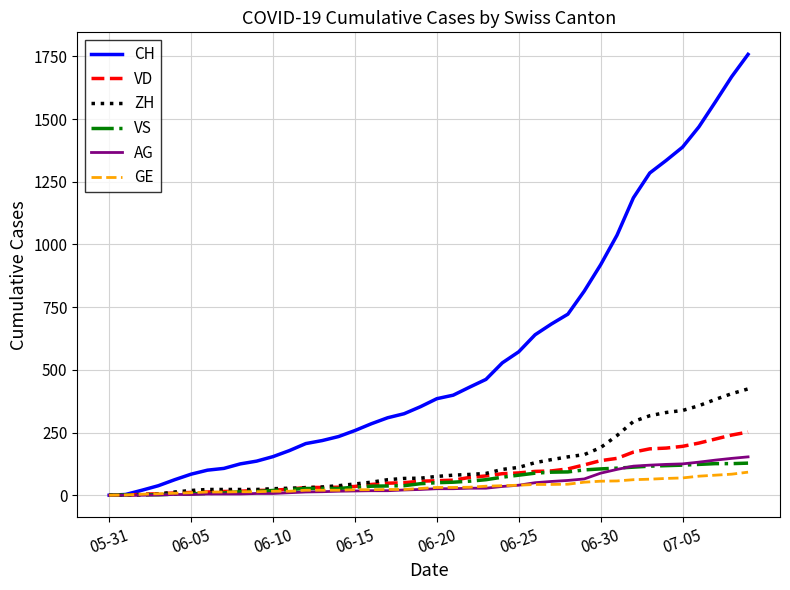

Which series has the largest total across all categories?

CH